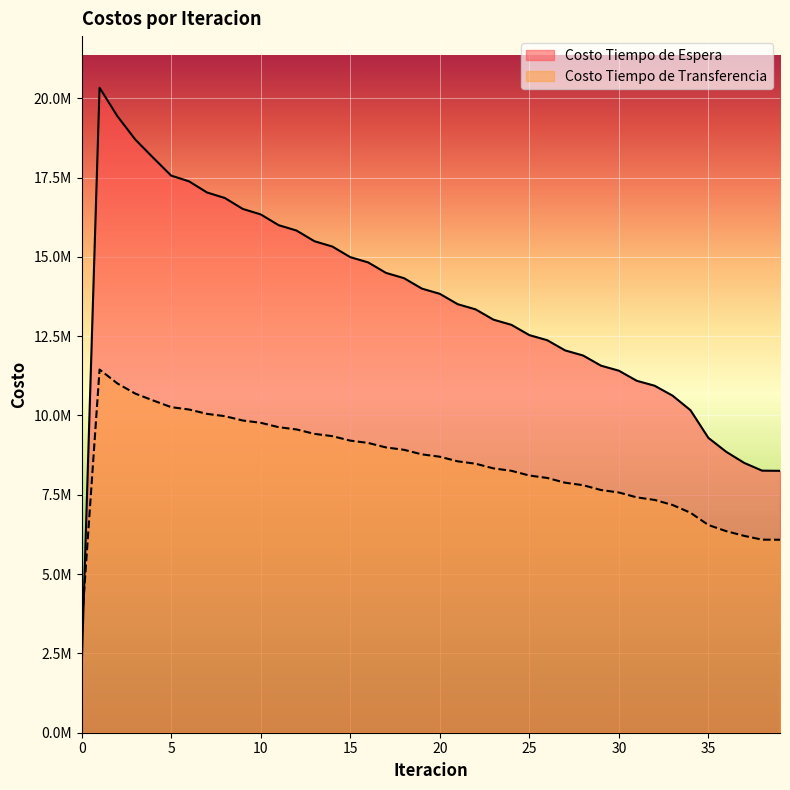

What is the minimum value for Costo Tiempo de Transferencia?

3322744.7